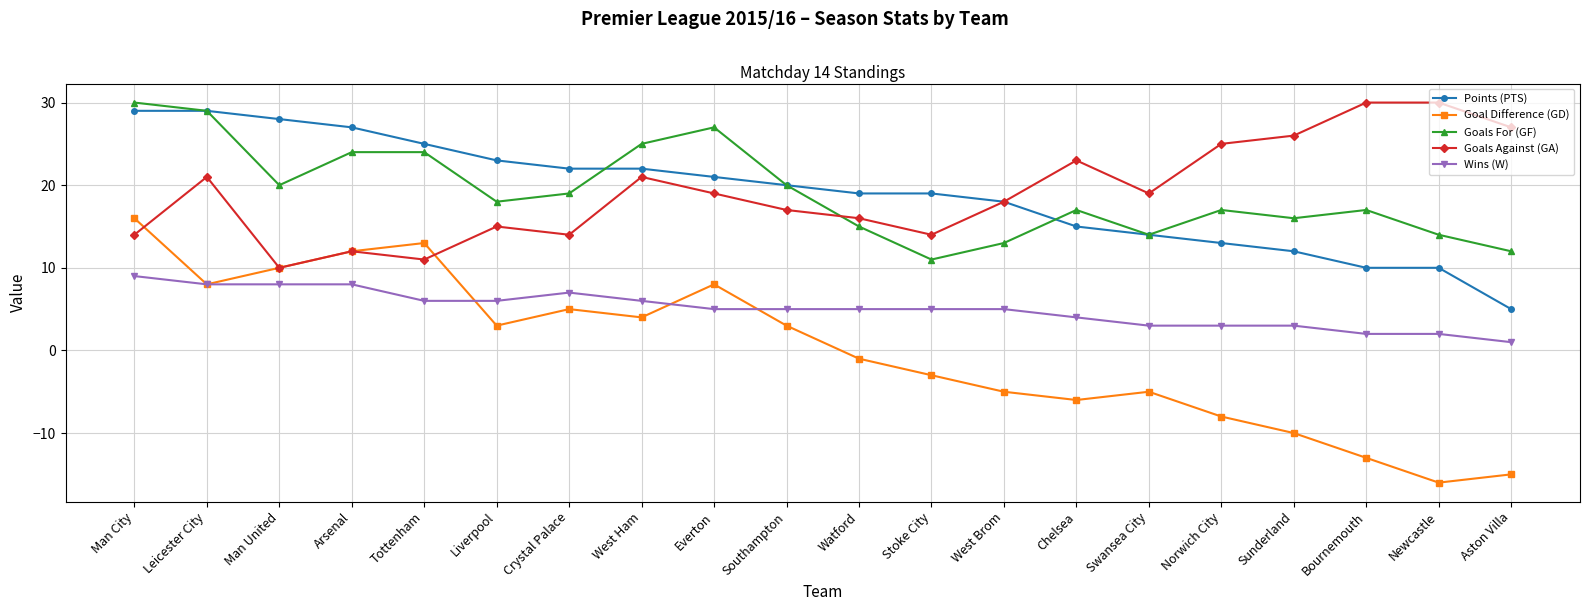

How many lines are shown in the chart?

5